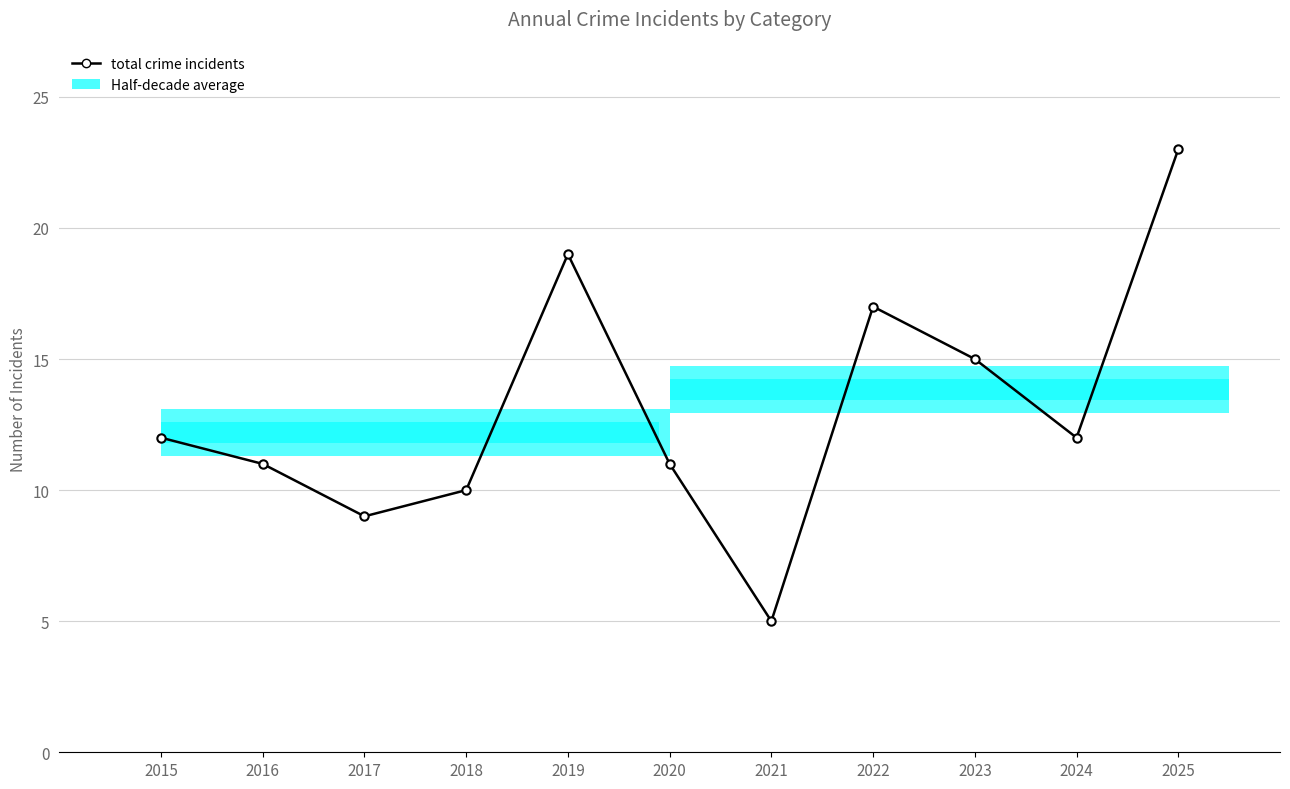

What is the difference between the maximum and minimum values?

18